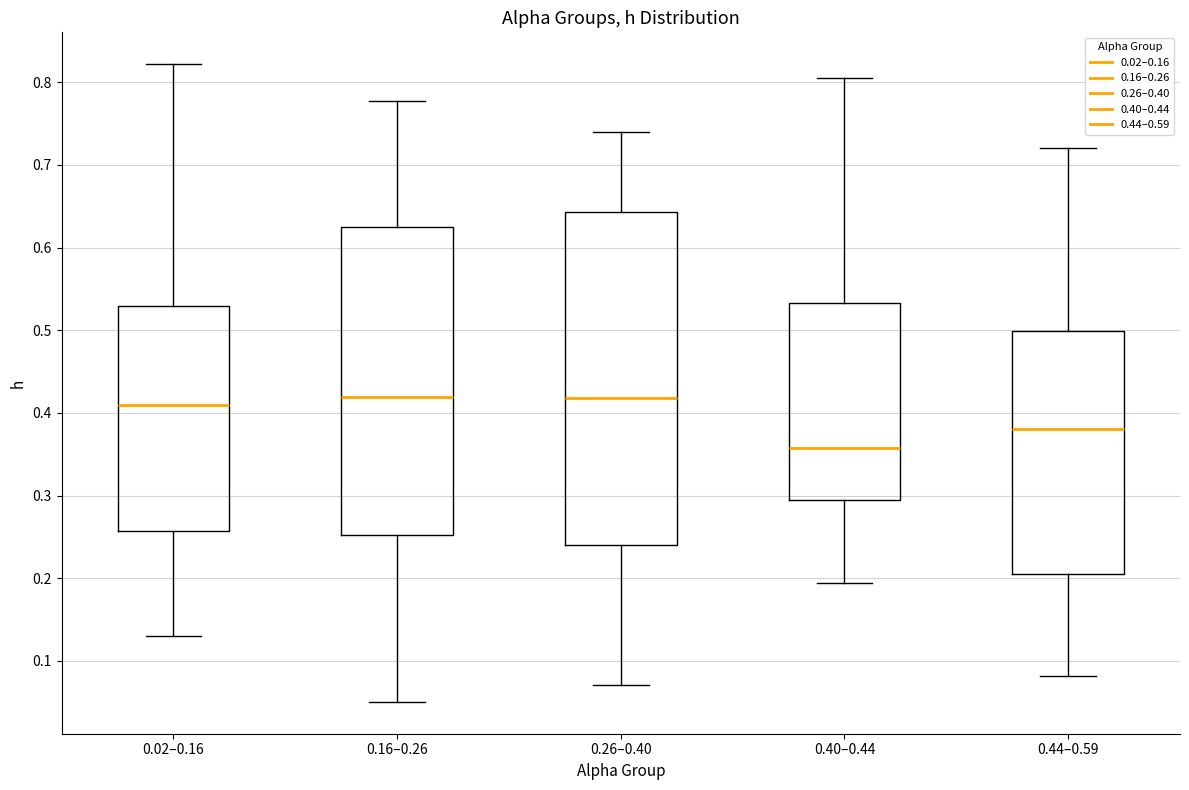

Reading left to right, transcribe this box plot: for each box, give where its median line is, the range the box spans, and where its two whiskers end, as read against the y-axis. The values are not printed on the chart, so give them approximately, as read against the axis.

0.02–0.16: median 0.41, box 0.26 to 0.53, whiskers 0.13 to 0.82
0.16–0.26: median 0.42, box 0.25 to 0.63, whiskers 0.05 to 0.78
0.26–0.40: median 0.42, box 0.24 to 0.64, whiskers 0.07 to 0.74
0.40–0.44: median 0.36, box 0.30 to 0.53, whiskers 0.19 to 0.80
0.44–0.59: median 0.38, box 0.21 to 0.50, whiskers 0.08 to 0.72